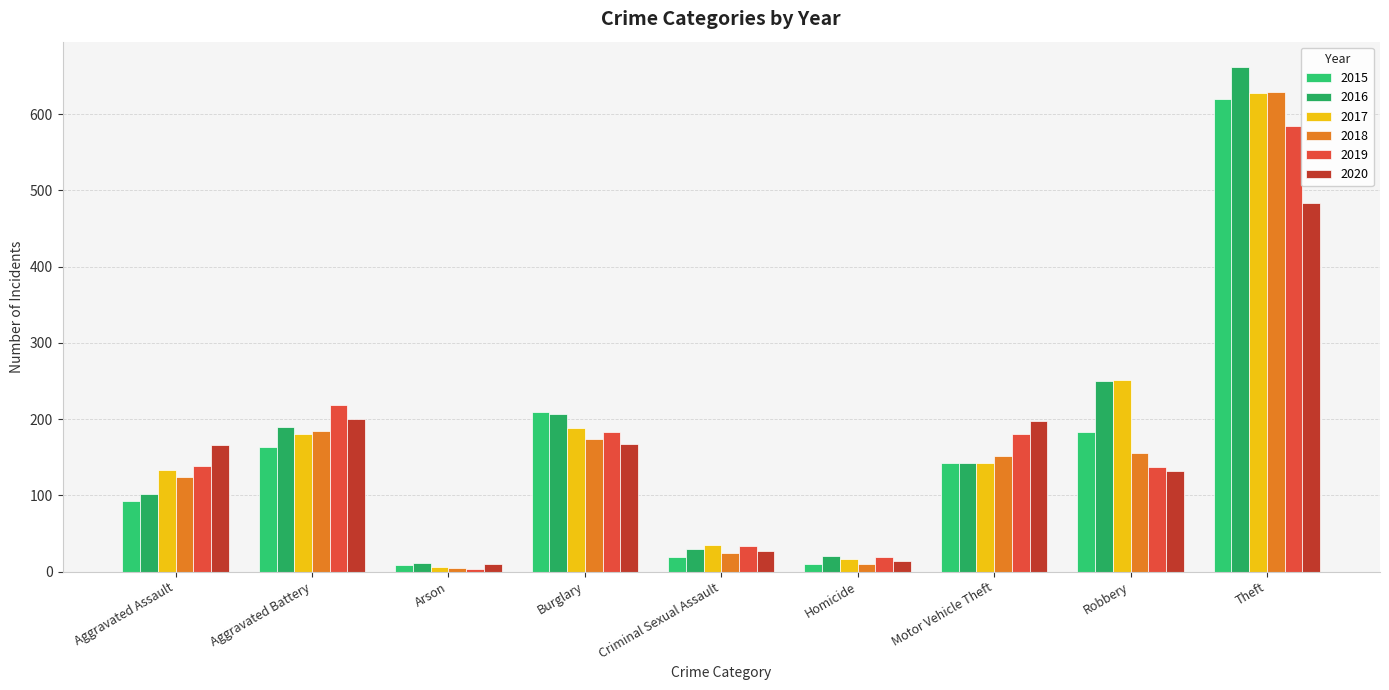

What is the total value across all series at Burglary?

1131